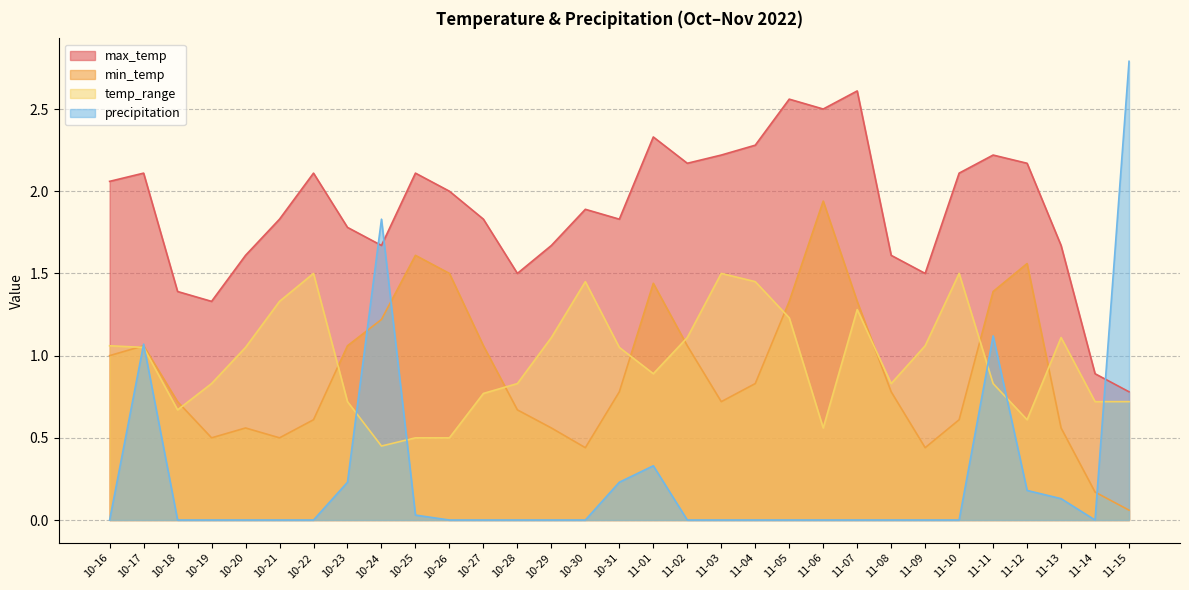

What is the average value of the temp_range series?

1.0